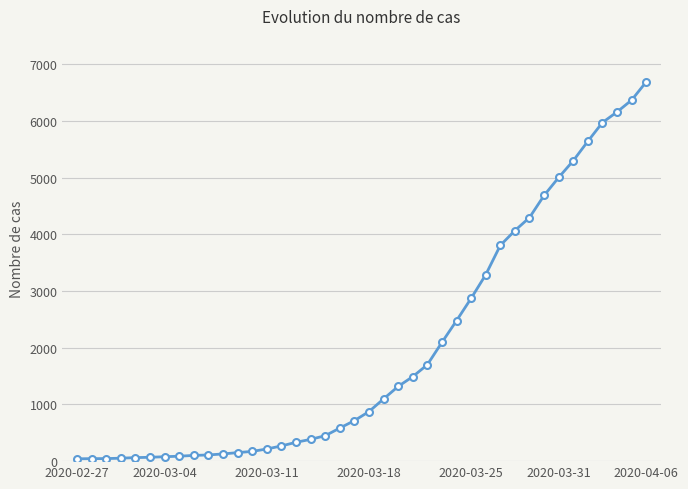

What is the difference between the maximum and minimum values?

6649